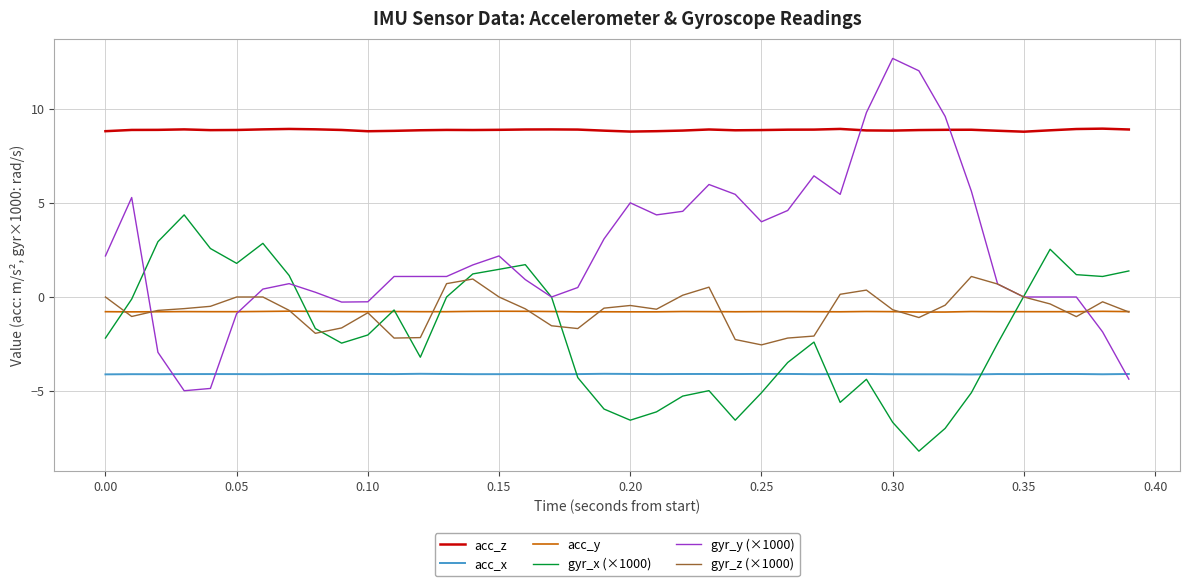

What is the lowest value of the acc_x series?

-4.1